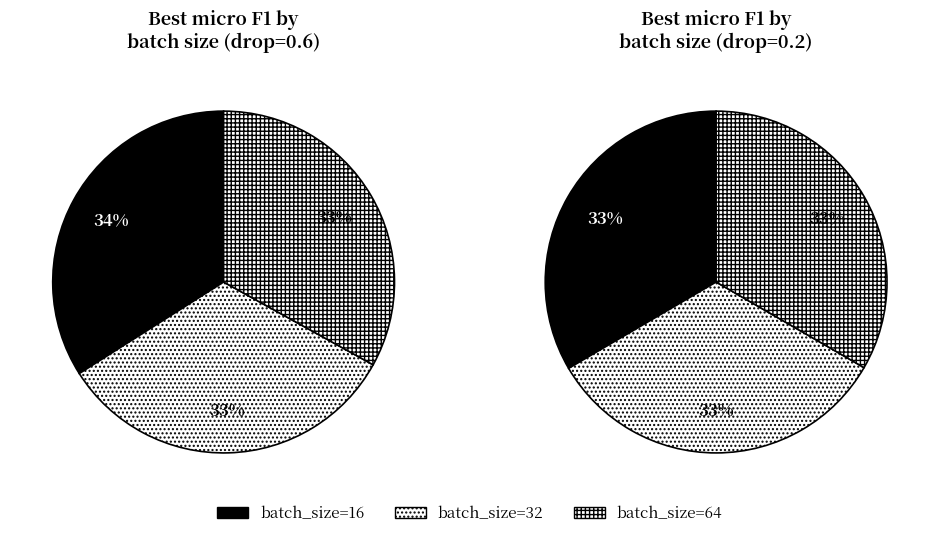

How many segments does this pie chart have?

3